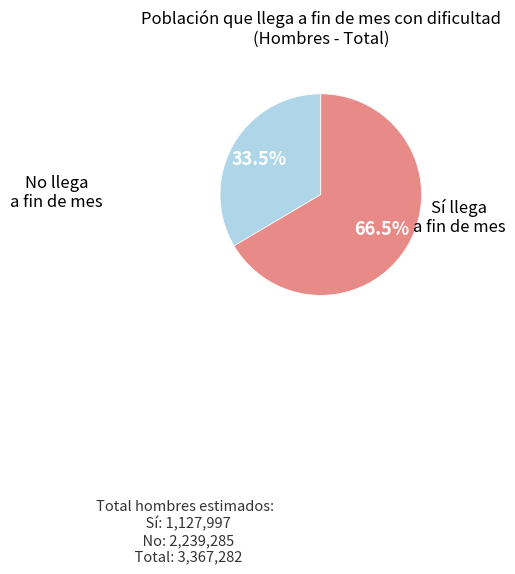

Is there a majority slice in this chart?

Yes